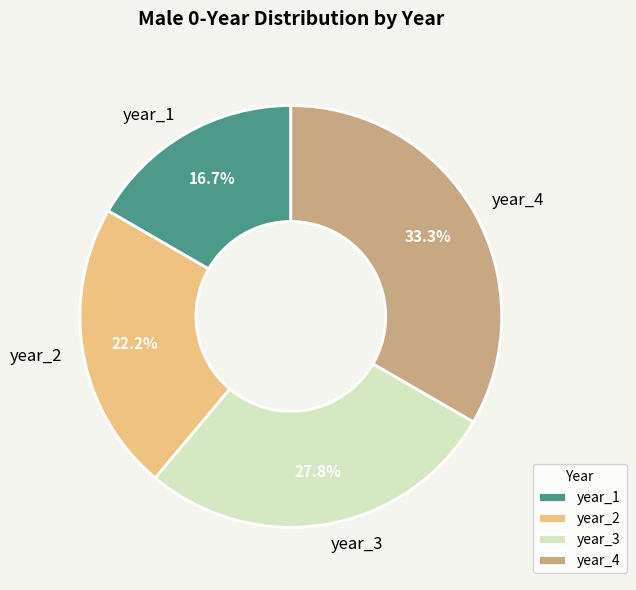

To the nearest percent, what percentage of the pie is year_1?

17%